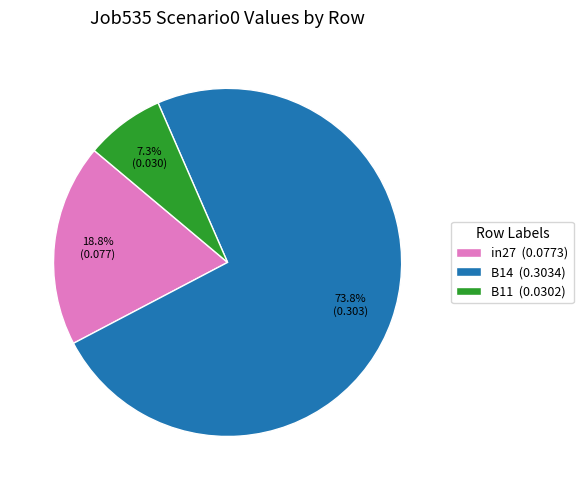

To the nearest percent, what is the average slice percentage?

33%